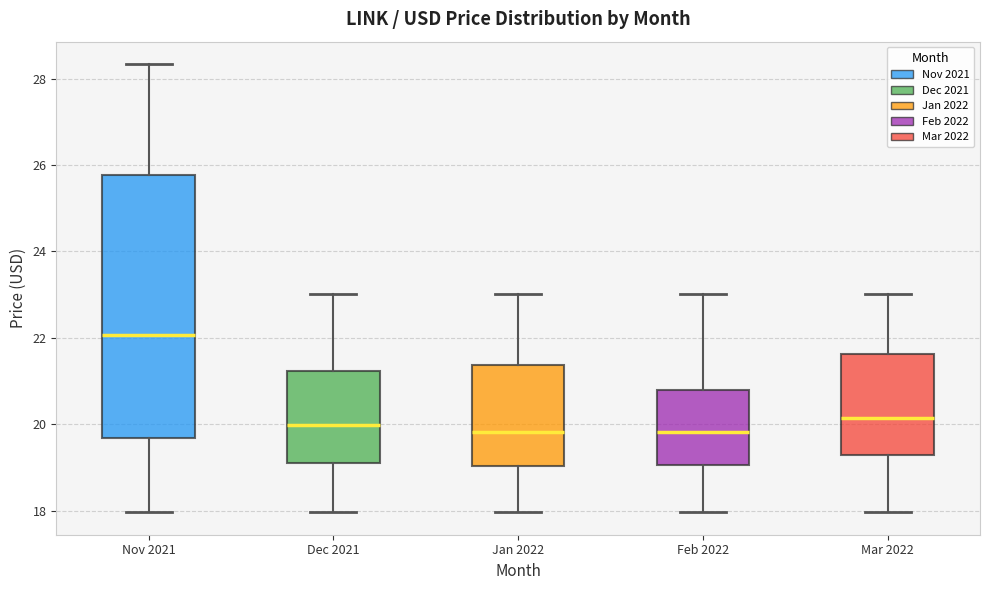

Which box is the tallest, from its lower edge to its upper edge?

Nov 2021